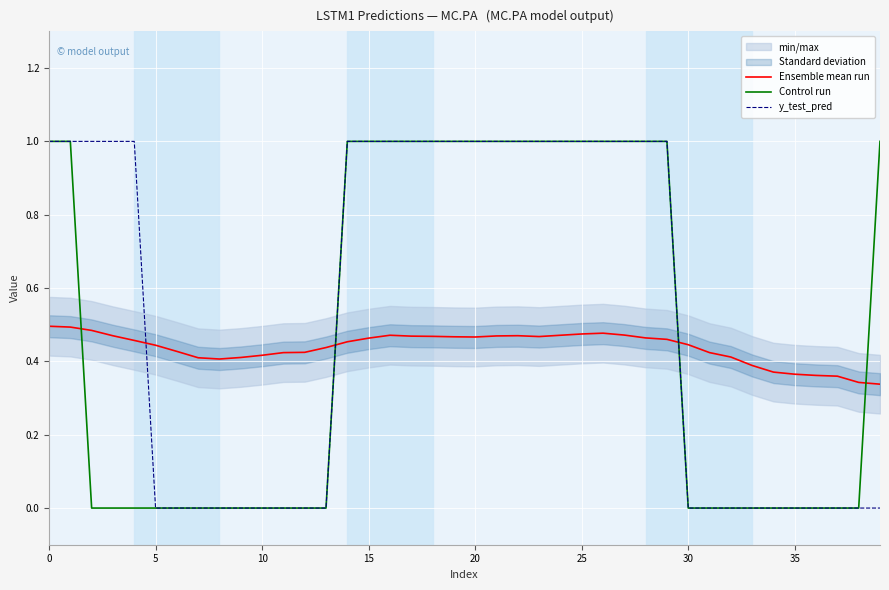

Which series ends up on top after the final intersection of Control run and Ensemble mean run?

Control run